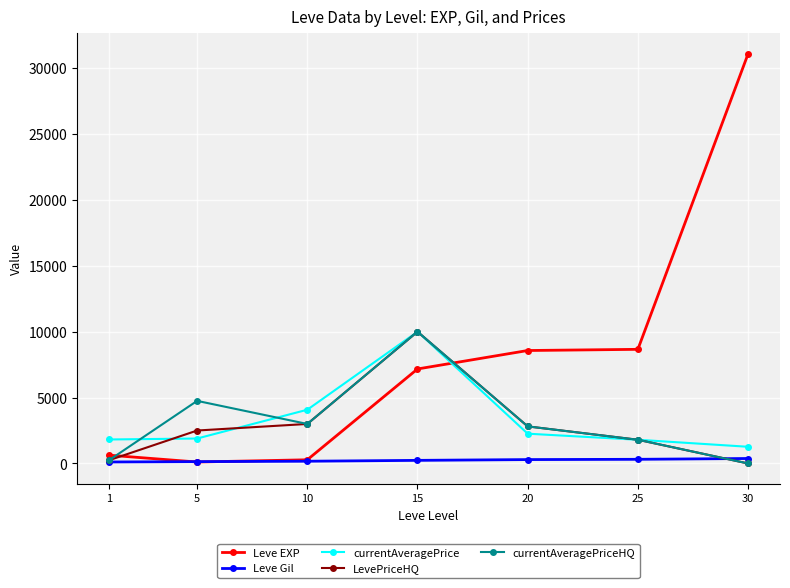

What is the maximum value shown in the chart?

31070.0